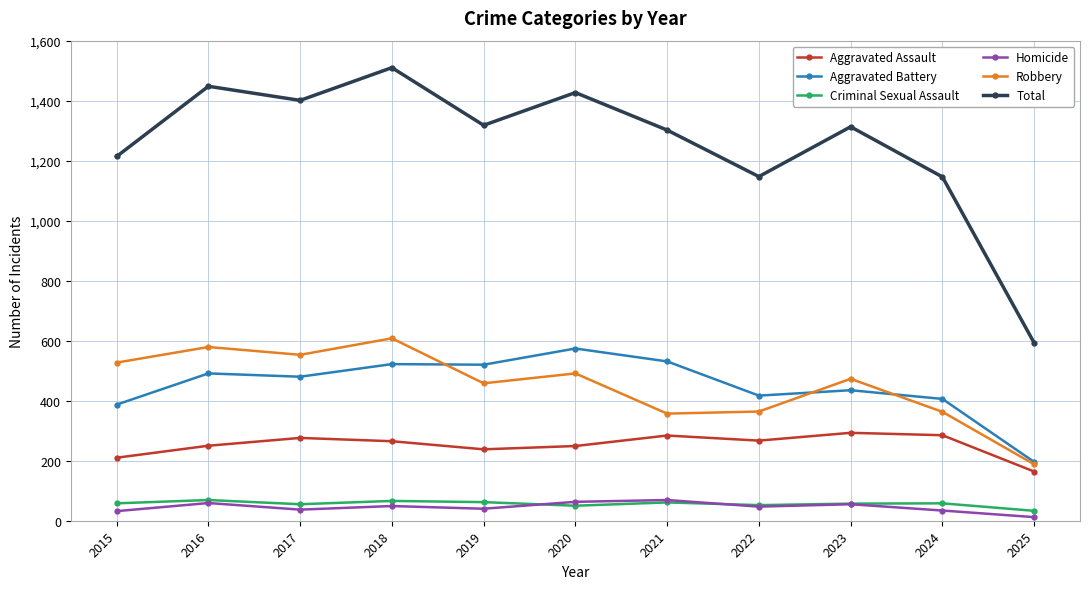

What is the average value of the Criminal Sexual Assault series?

56